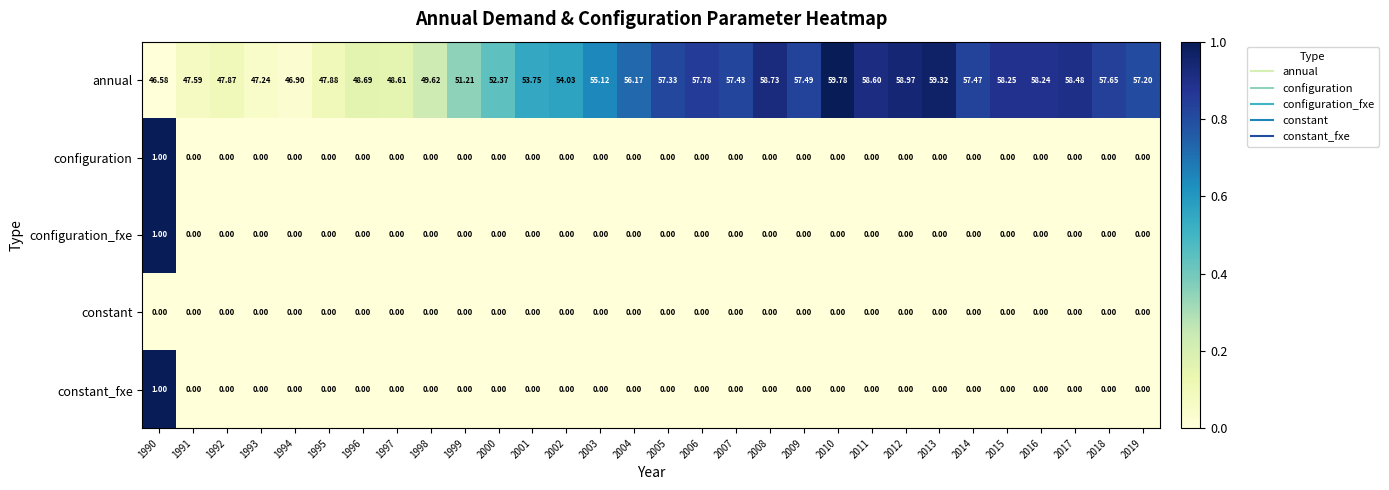

Which series has the largest total across all categories?

annual